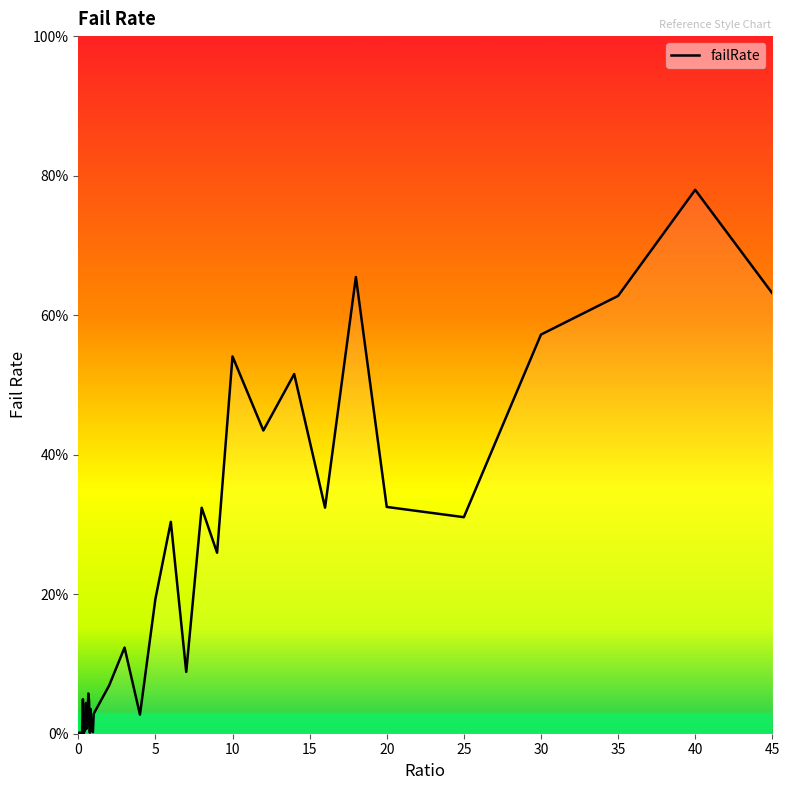

Rank the categories by value from highest to lowest.

40, 18, 45, 35, 30, 10, 14, 12, 20, 16, 8, 25, 6, 9, 5, 3, 7, 2, 0.65, 0.3, 0.7, 0.5, 0.8, 1, 4, 0.6, 0.55, 0.9, 0.45, 0.85, 0.4, 0.95, 0.1, 0.05, 0.75, 0.25, 0.35, 0.2, 0.15, 0